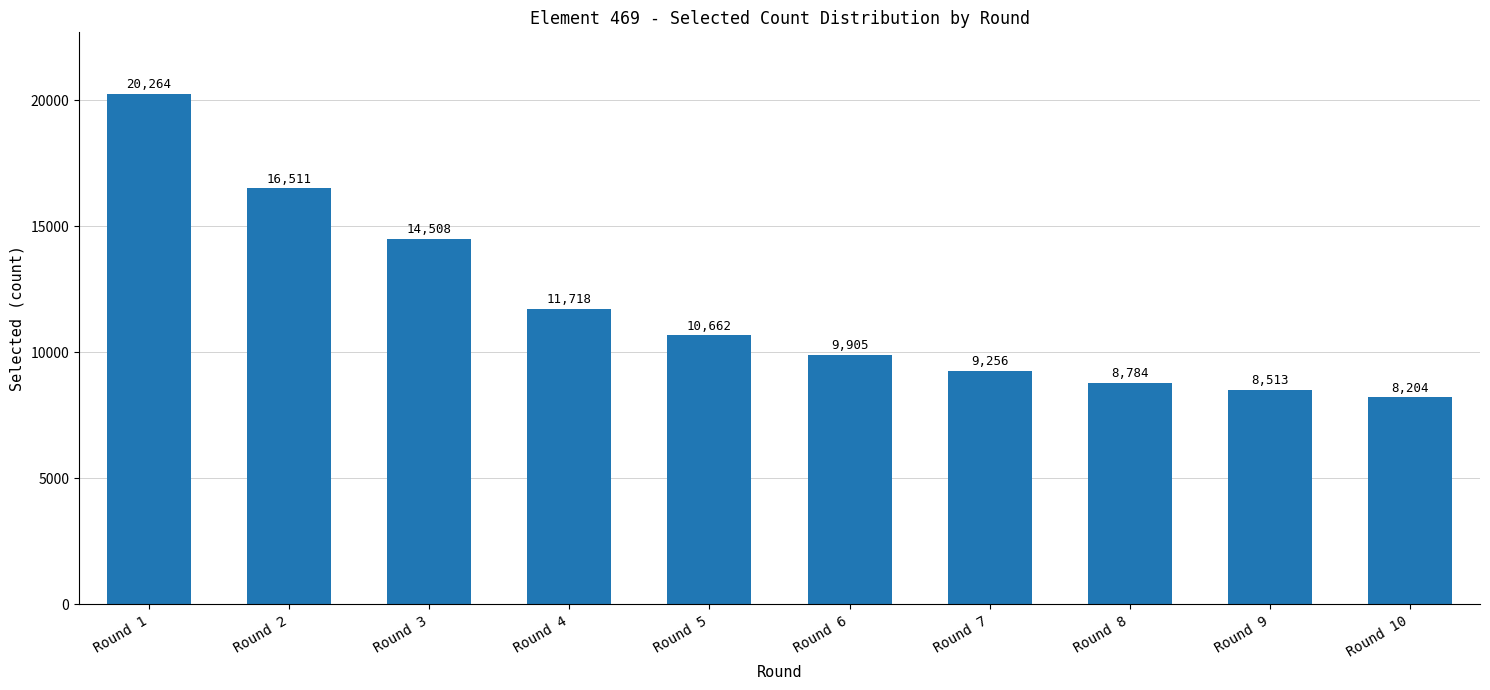

What value does the data have at Round 10, to the nearest 10?

8200